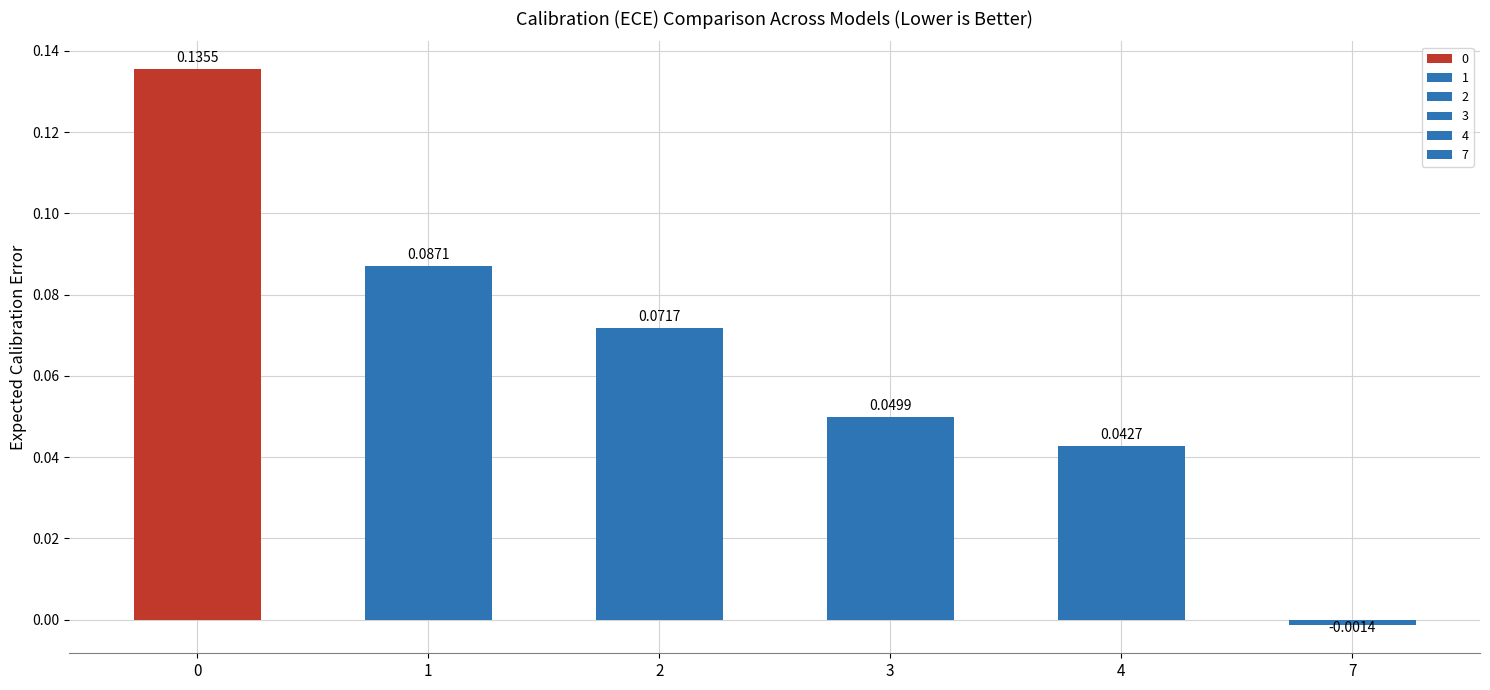

Is the value of 1 at 1 greater than the value of 7 at 4?

Yes